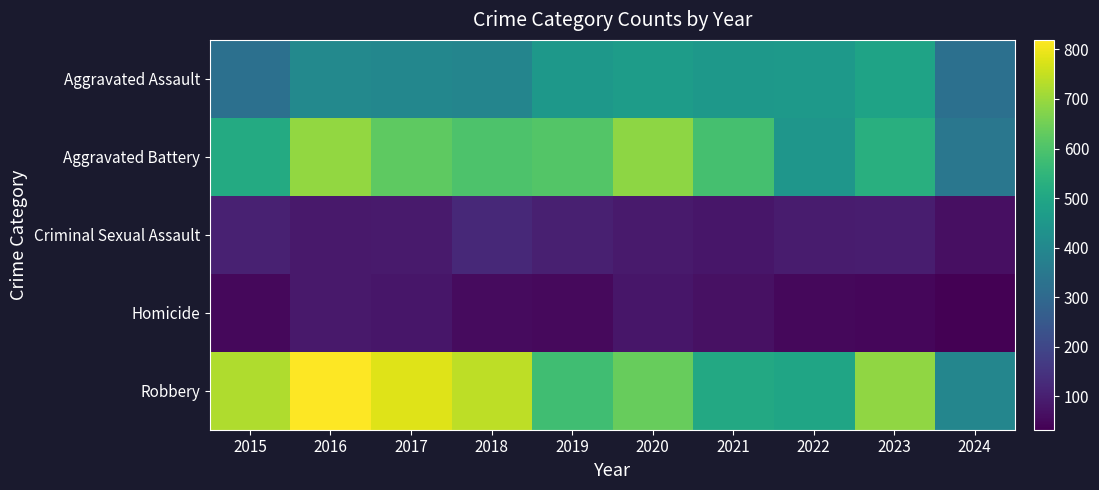

Which label corresponds to the largest value in the chart?

2016